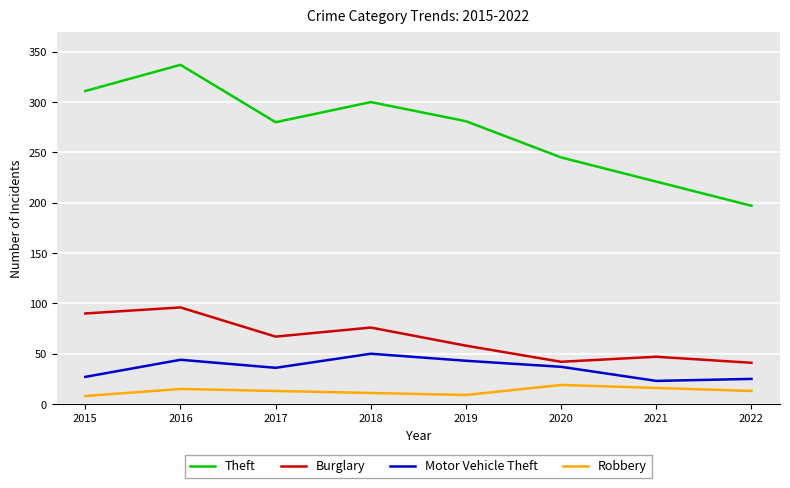

Is this an area chart (filled region under the line)?

No